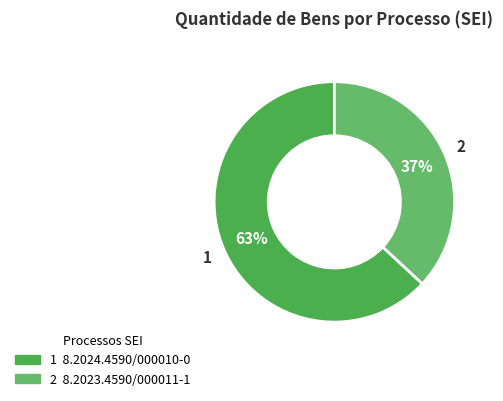

To the nearest percent, what is the average slice percentage?

50%